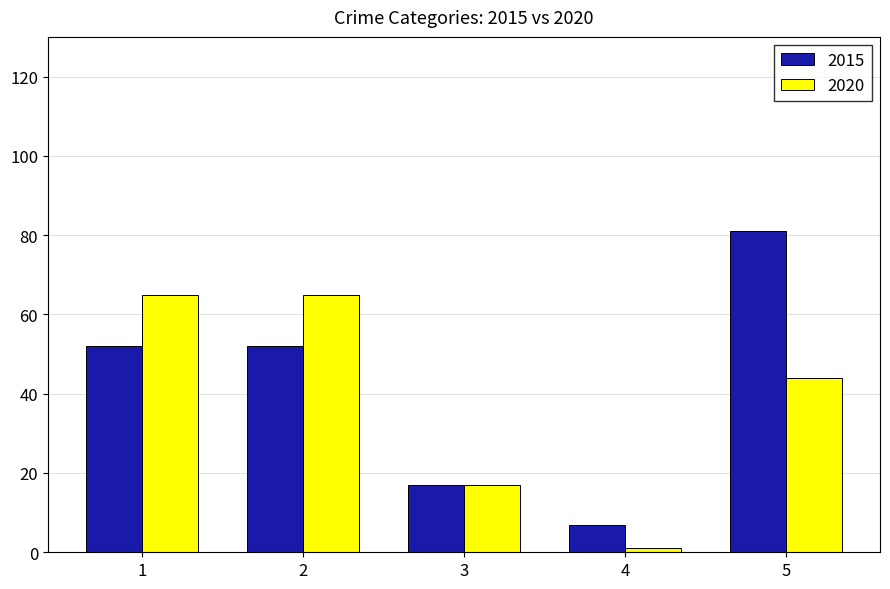

What is the lowest value of the 2015 series?

7